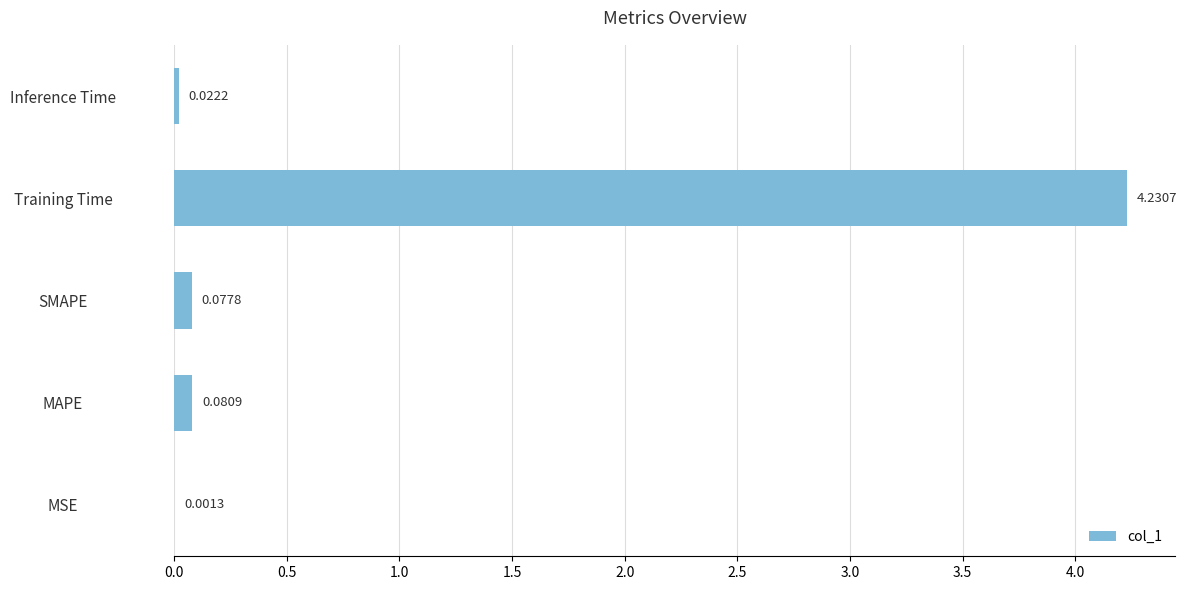

What is the change in value from MSE to MAPE?

+0.1